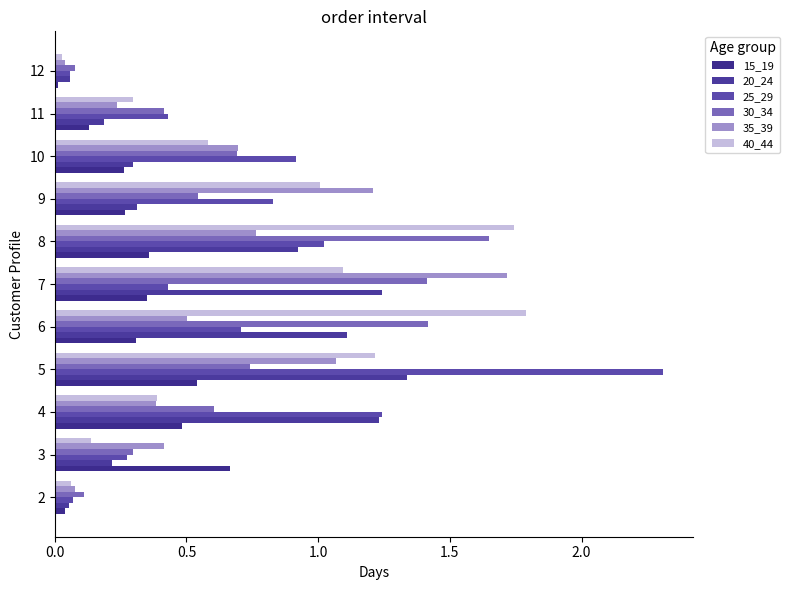

Count the number of categories in the chart.

11